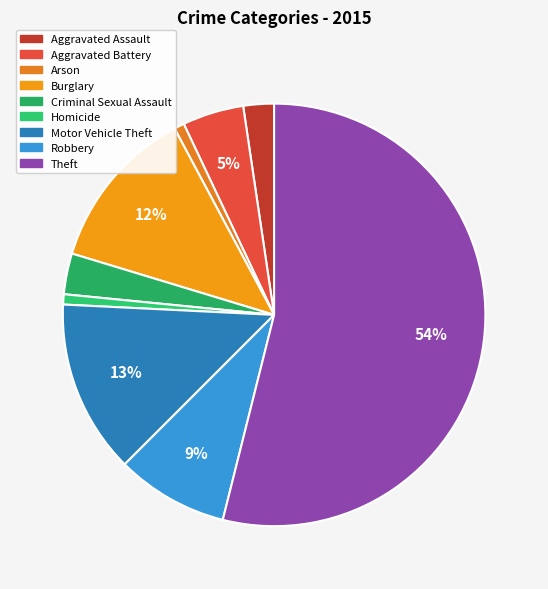

How many slices are in this pie chart?

9